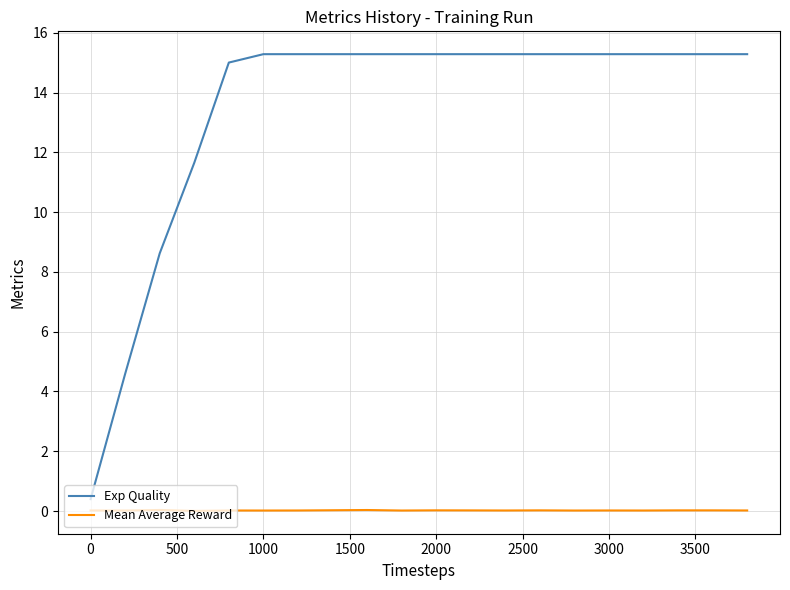

True or false: Exp Quality and Mean Average Reward cross at least once.

False